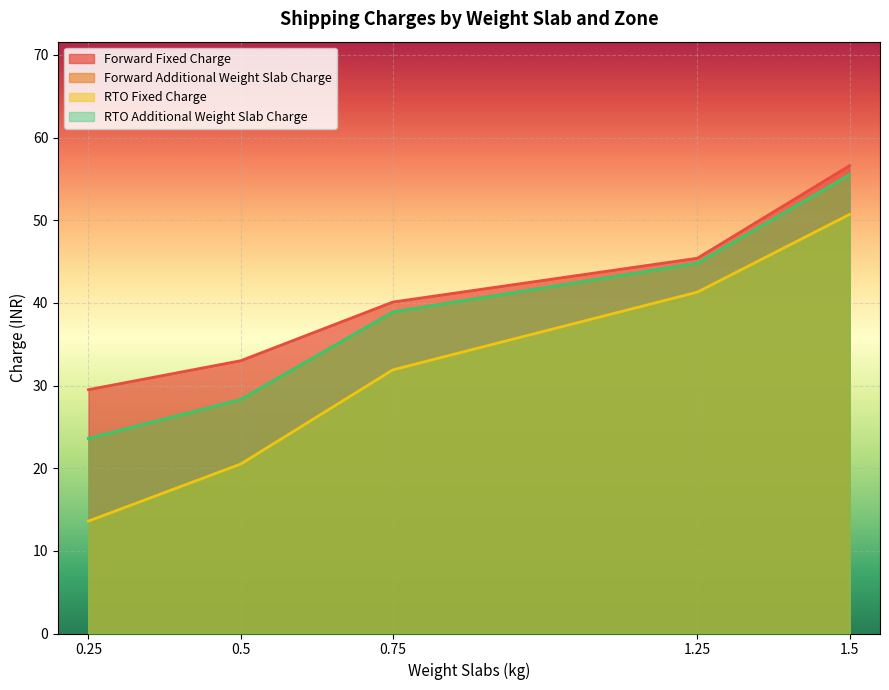

Reading left to right, what are all the values shown in this chart?

Forward Fixed Charge: 0.25=29.5	0.5=33.0	0.75=40.1	1.25=45.4	1.5=56.6
Forward Additional Weight Slab Charge: 0.25=23.6	0.5=28.3	0.75=38.9	1.25=44.8	1.5=55.5
RTO Fixed Charge: 0.25=13.6	0.5=20.5	0.75=31.9	1.25=41.3	1.5=50.7
RTO Additional Weight Slab Charge: 0.25=23.6	0.5=28.3	0.75=38.9	1.25=44.8	1.5=55.5